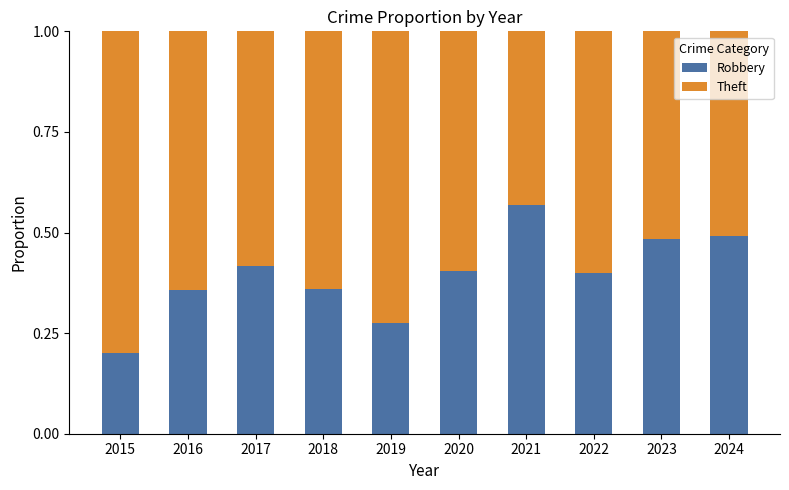

What is the total value across all series at 2017?

1.0